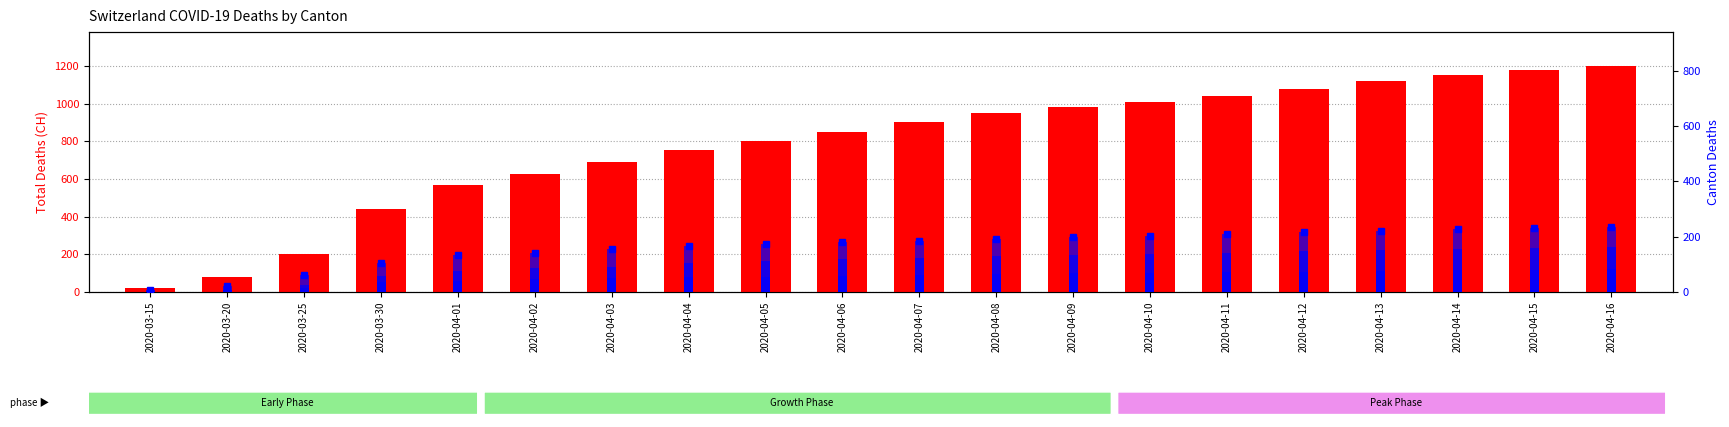

What is the spread (max minus min) of values at 2020-04-01?

566